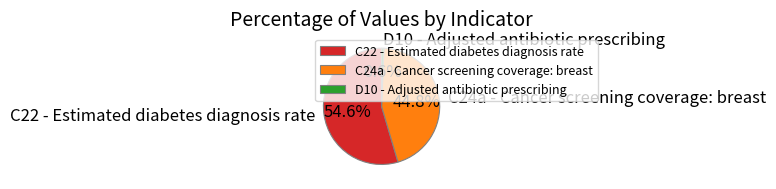

Which slice is the largest?

C22 - Estimated diabetes diagnosis rate